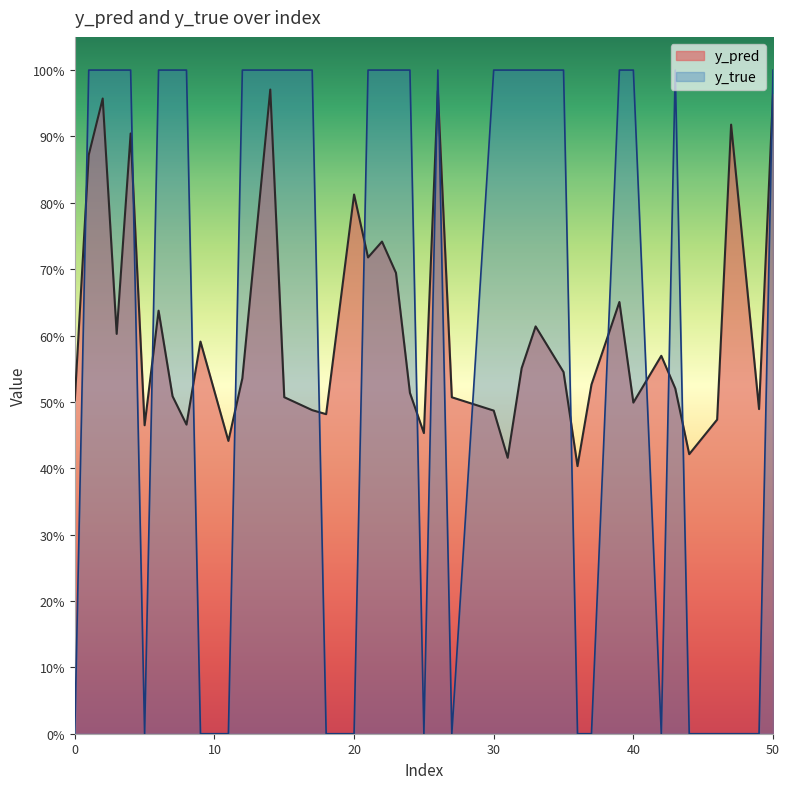

True or false: y_pred and y_true intersect in this chart.

True